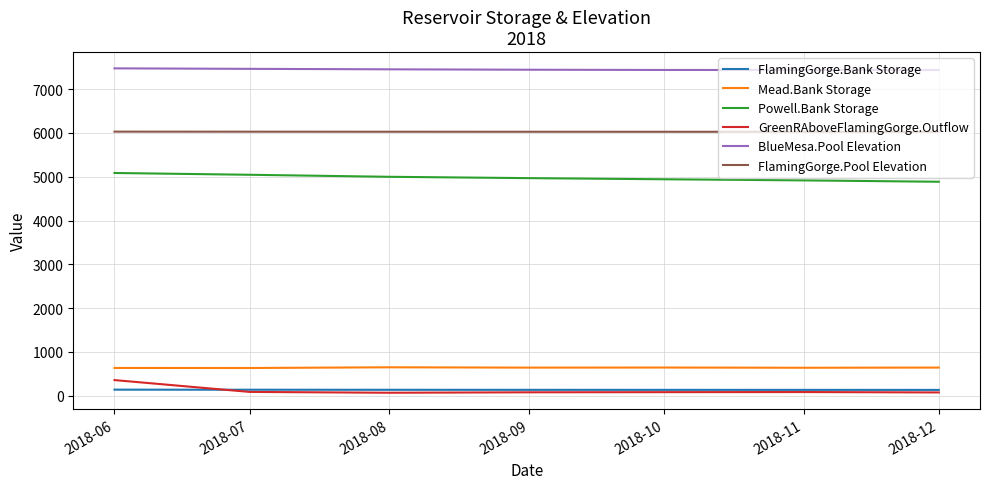

Is the value of BlueMesa.Pool Elevation at 2018-06 greater than the value of GreenRAboveFlamingGorge.Outflow at 2018-09?

Yes